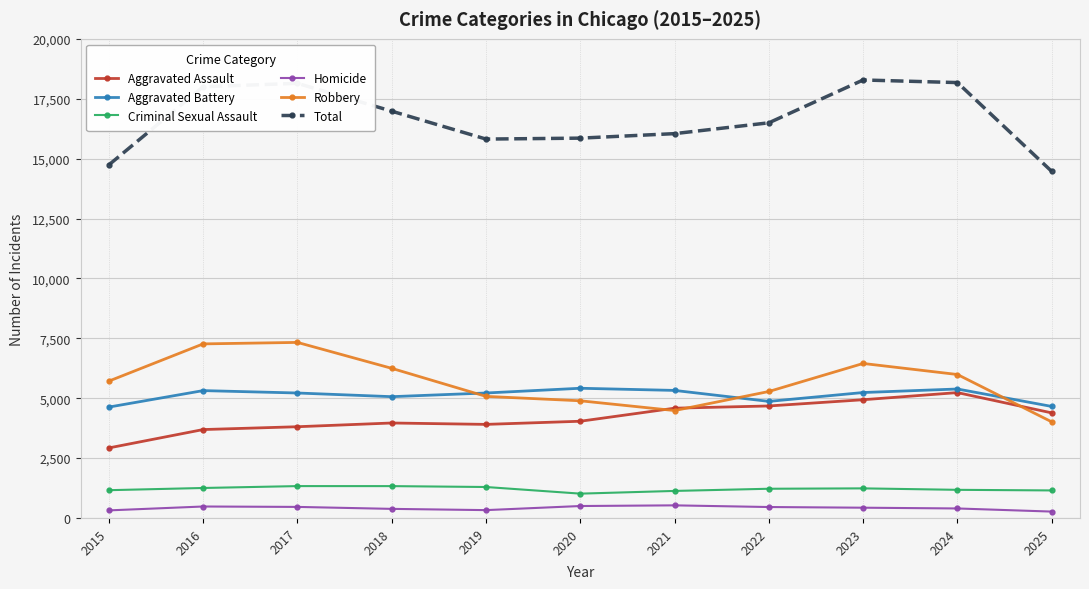

What is the spread (max minus min) of values at 2021?

15517